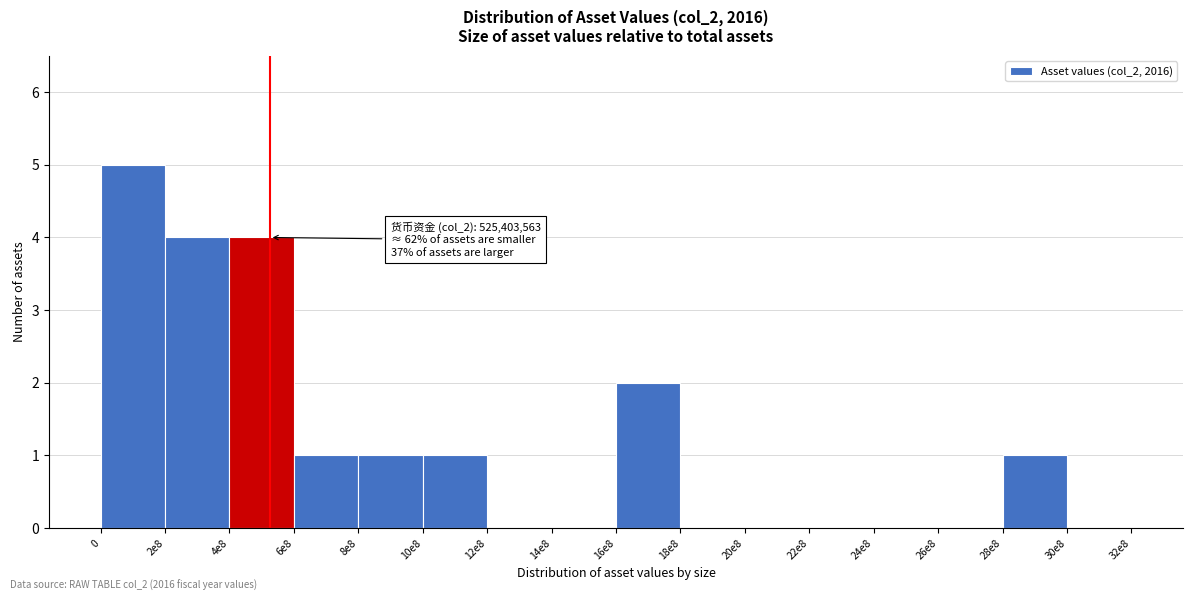

Reading left to right, what are all the values shown in this chart?

0=5	2e8=4	4e8=4	6e8=1	8e8=1	10e8=1	12e8=0	14e8=0	16e8=2	18e8=0	20e8=0	22e8=0	24e8=0	26e8=0	28e8=1	30e8=0